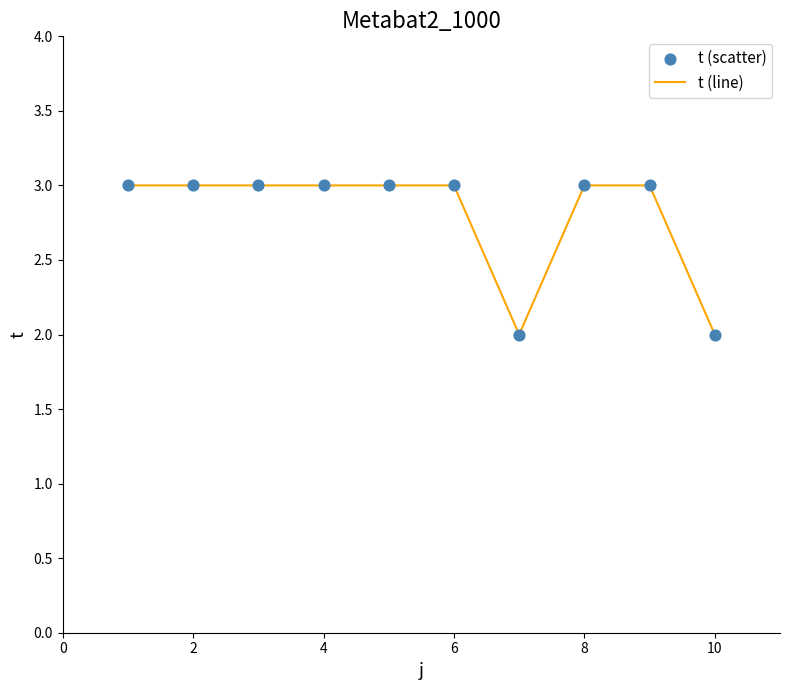

What is the greatest value displayed?

3